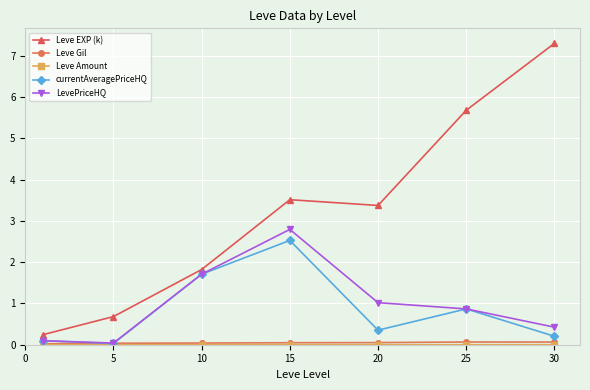

Which series has the largest range (max minus min)?

Leve EXP (k)